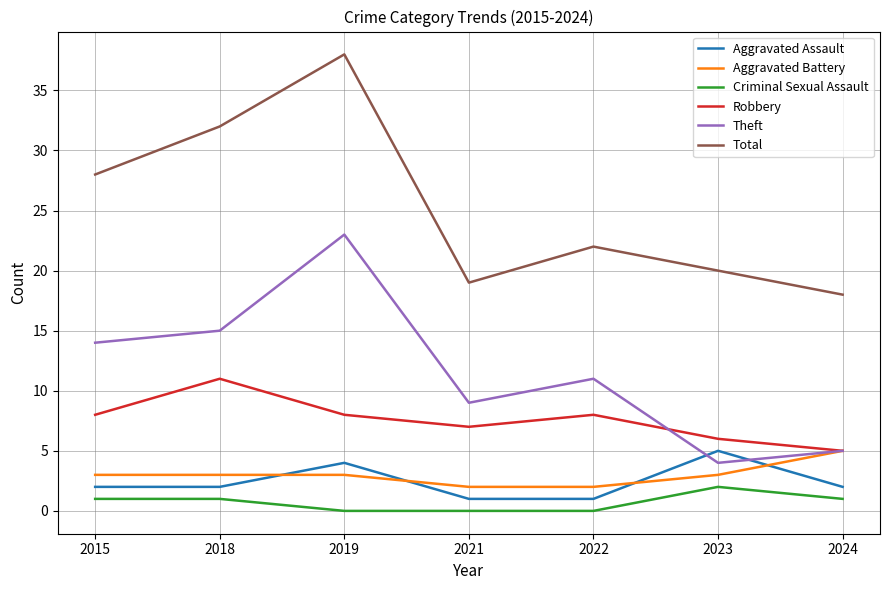

What value does the Theft series have at 2018, to the nearest 10?

20